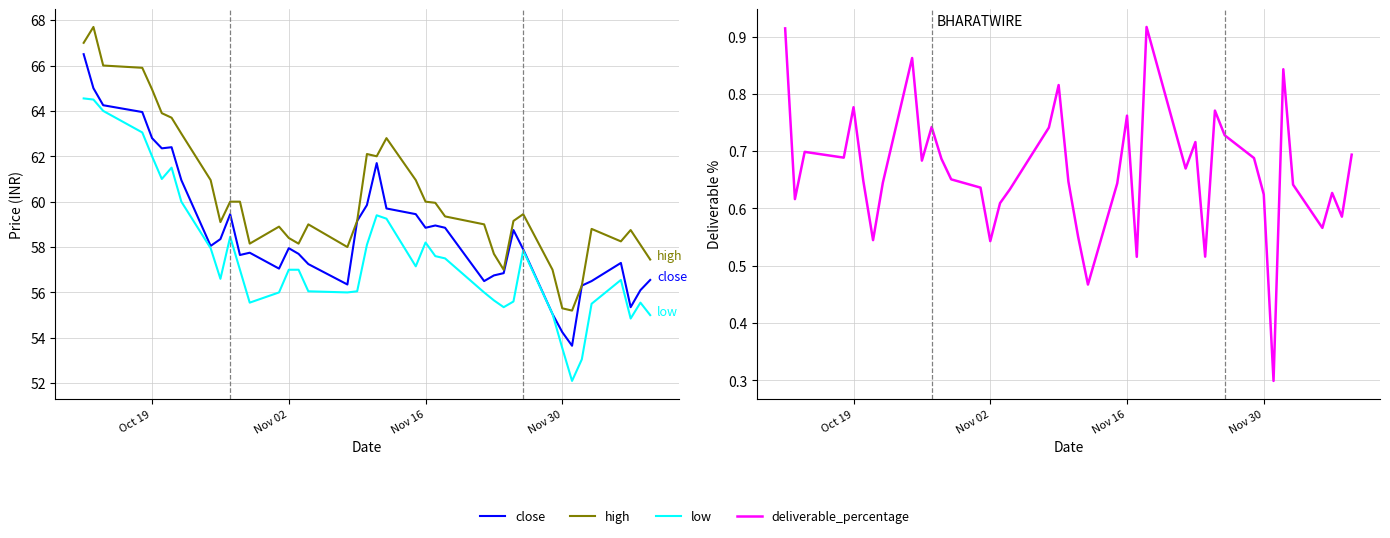

What is the highest value of the close series?

66.5